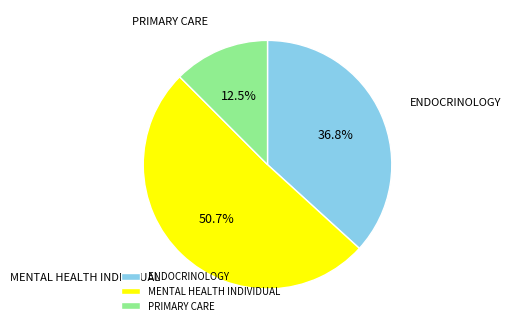

To the nearest percent, what portion does MENTAL HEALTH INDIVIDUAL represent?

51%